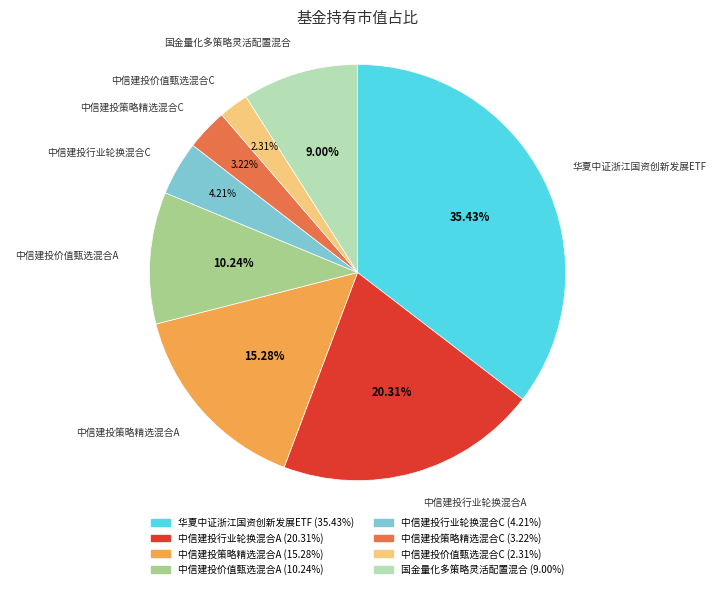

What is the largest slice in the pie chart?

华夏中证浙江国资创新发展ETF